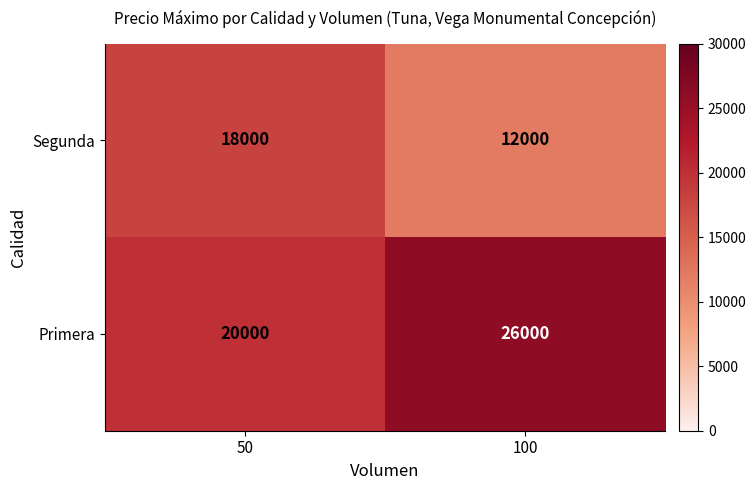

Read the Segunda value at 100.

12000